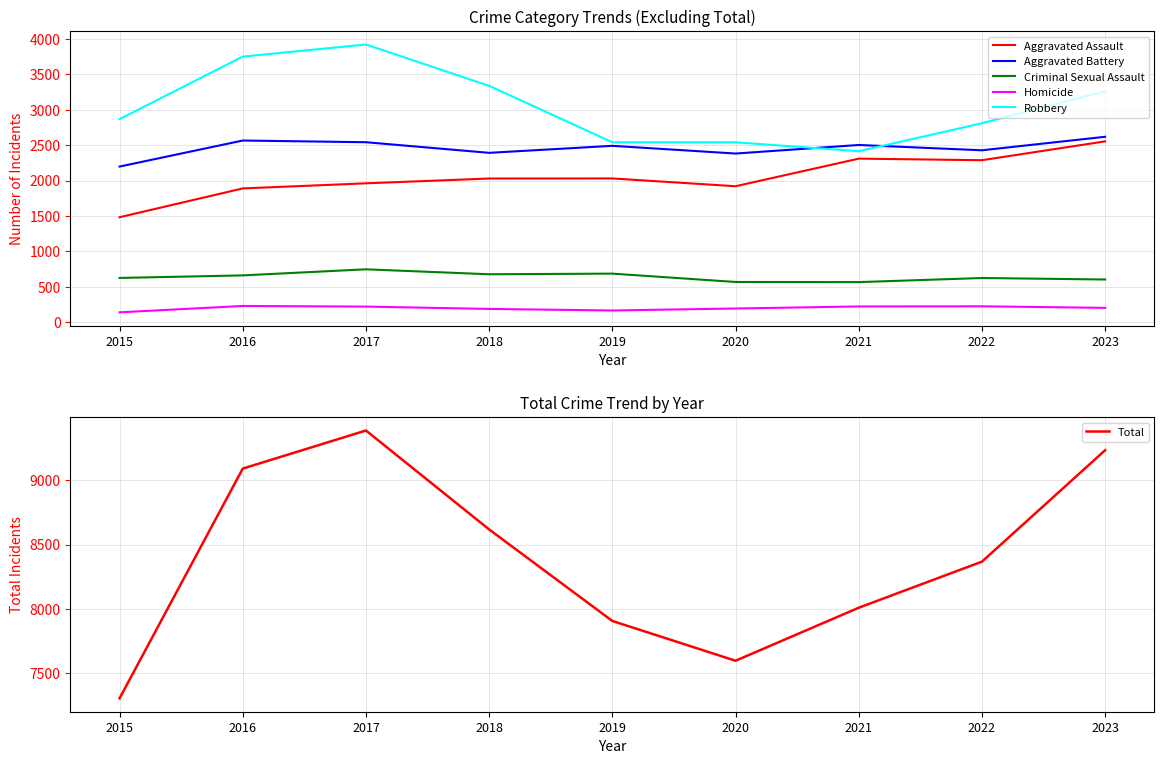

In Criminal Sexual Assault, how many points are higher than both neighbors (excluding endpoints)?

3